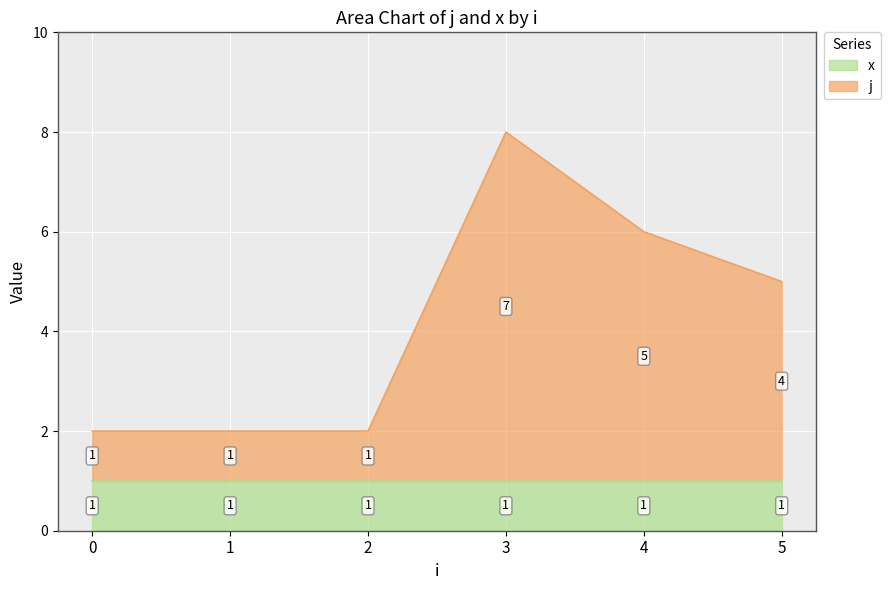

Is it true that the value at 3 is 14?

False